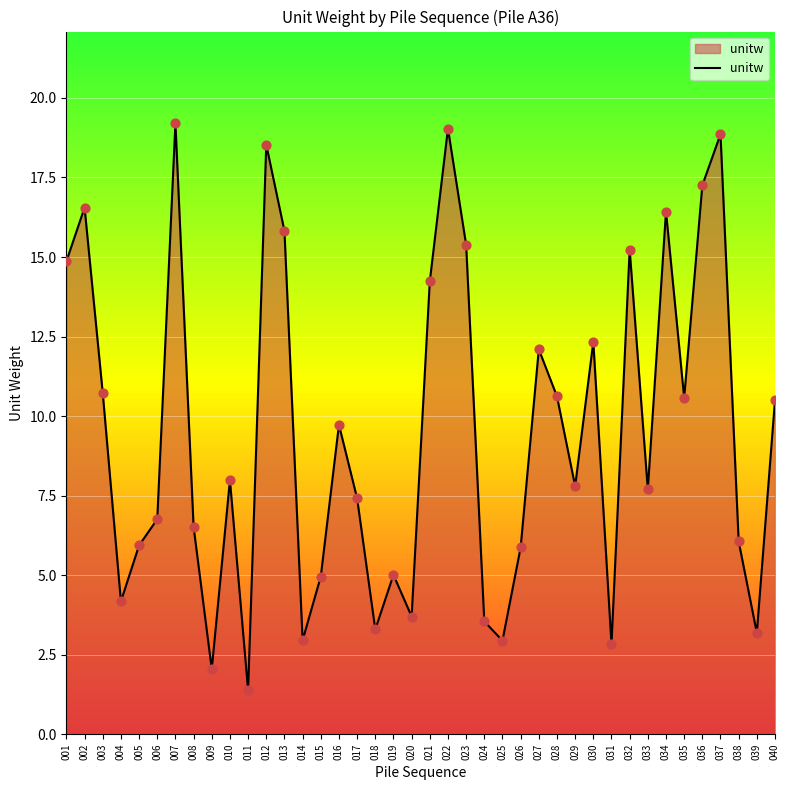

Between 020 and 035, which is larger?

035